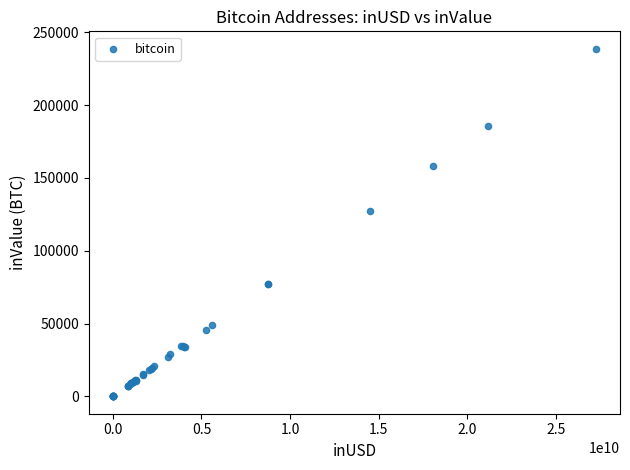

What Y value in the scatter plot is closest to 119377?

127474.5